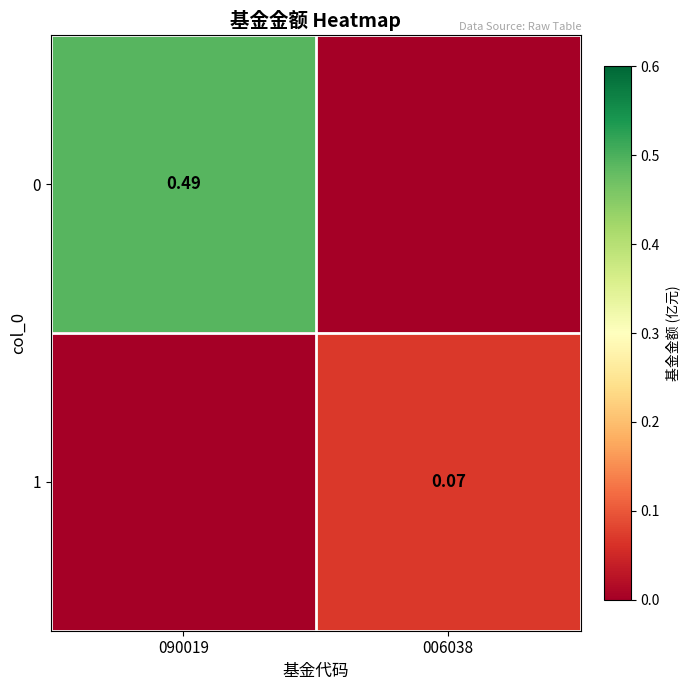

Is it true that 1 equals 0.1 at 006038?

True